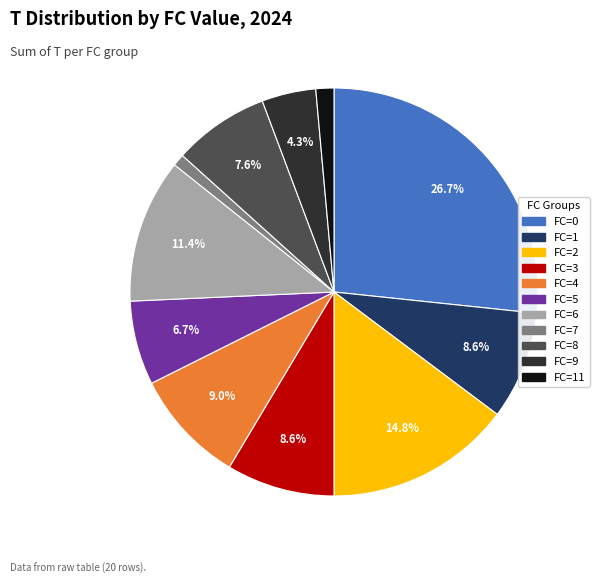

Does any single category account for the majority?

No